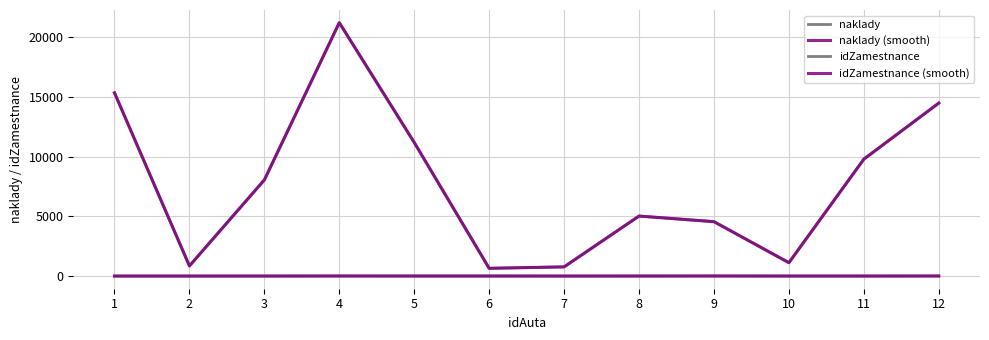

Does the chart display data point markers on the line(s)?

No